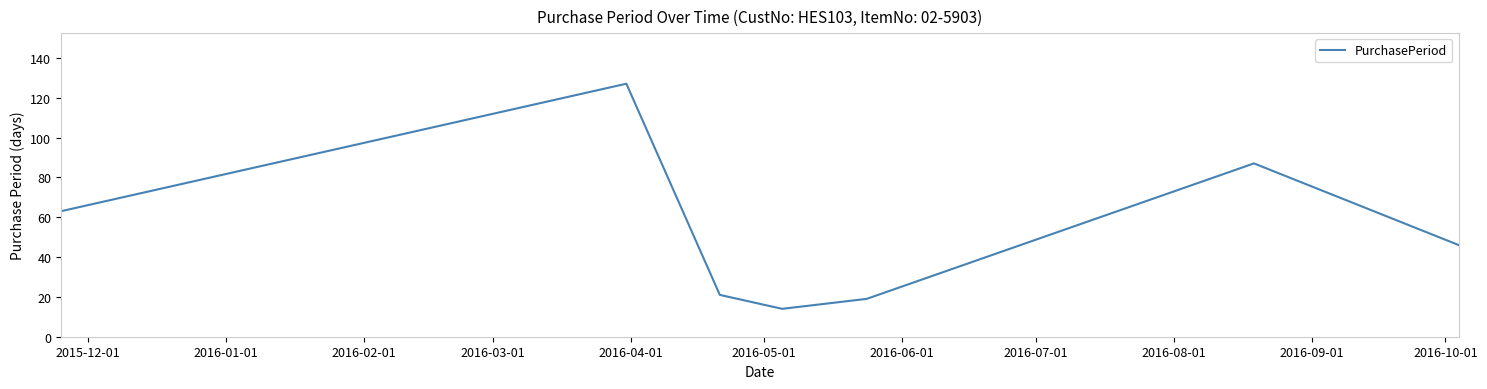

Reading right to left, what are all the values shown in this chart?

46	87	19	14	21	127	63